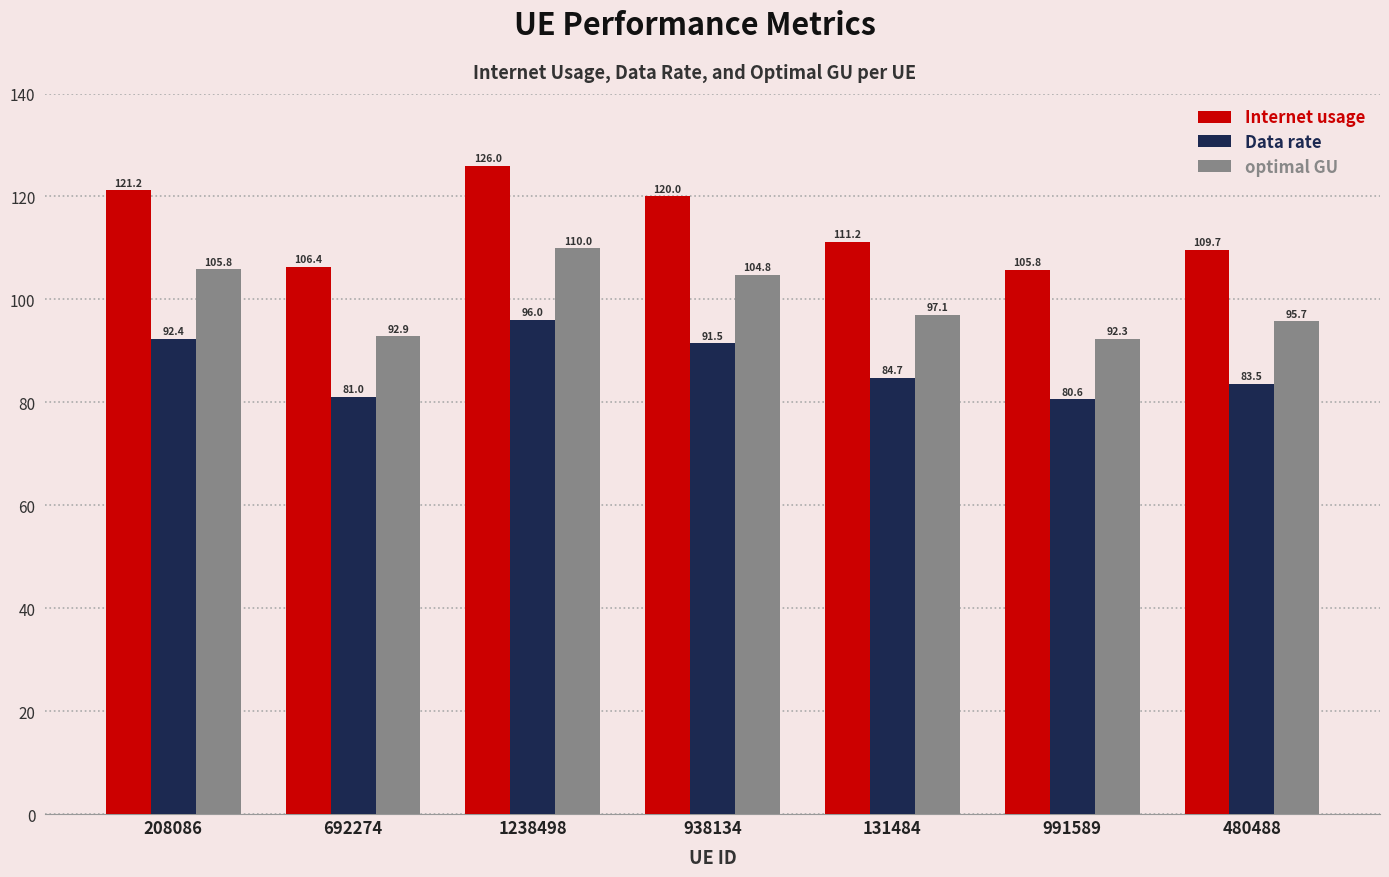

Reading left to right, extract all data points from this chart.

Internet usage: 121.2	106.4	126.0	120.0	111.2	105.8	109.7
Data rate: 92.4	81.0	96.0	91.5	84.7	80.6	83.5
optimal GU: 105.8	92.9	110.0	104.8	97.1	92.3	95.7